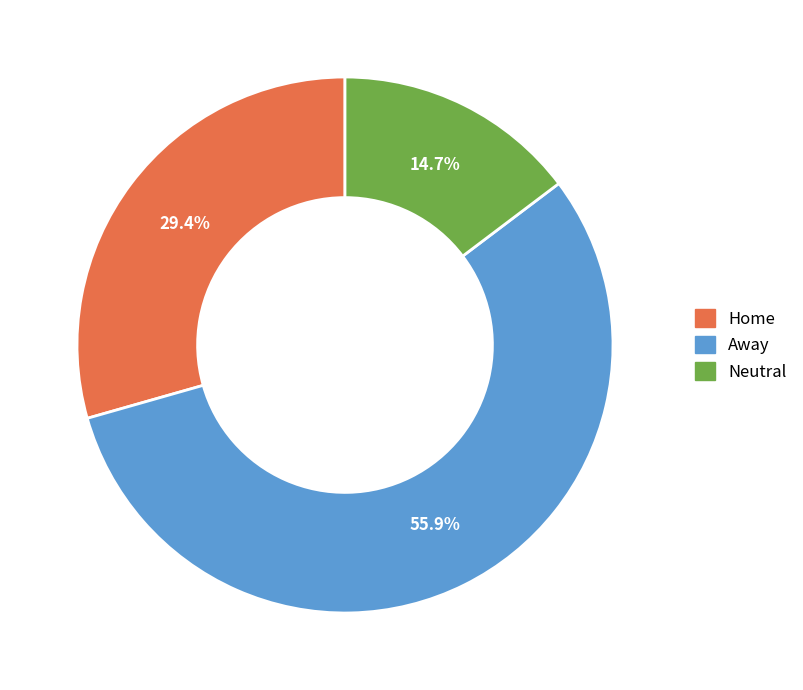

Rank the categories by value from highest to lowest.

Away, Home, Neutral